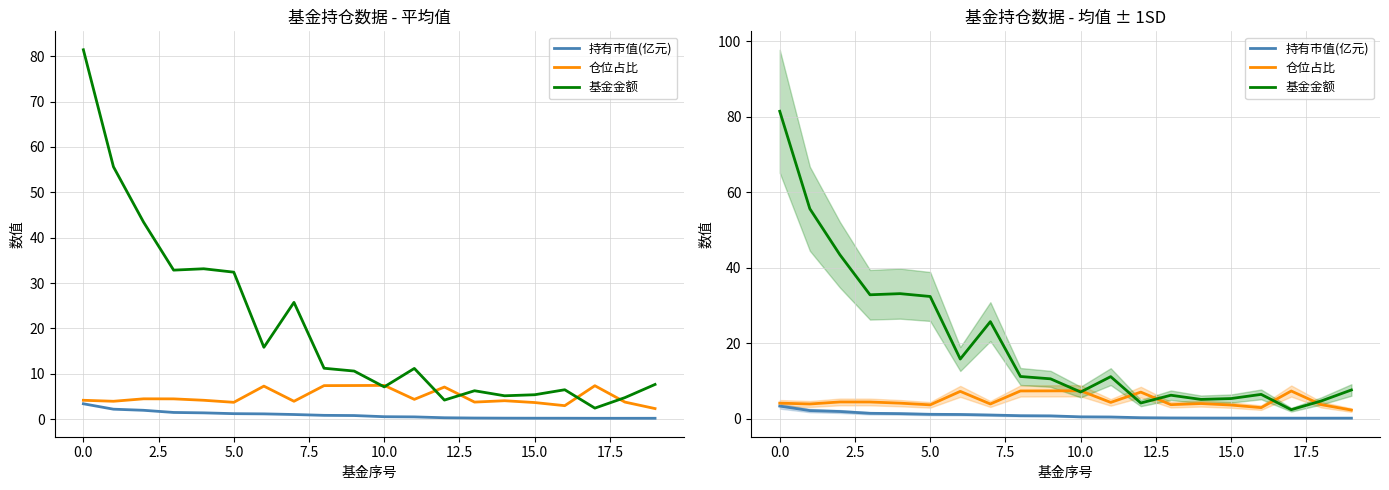

At which category does 仓位占比 reach its first local peak?

2.5